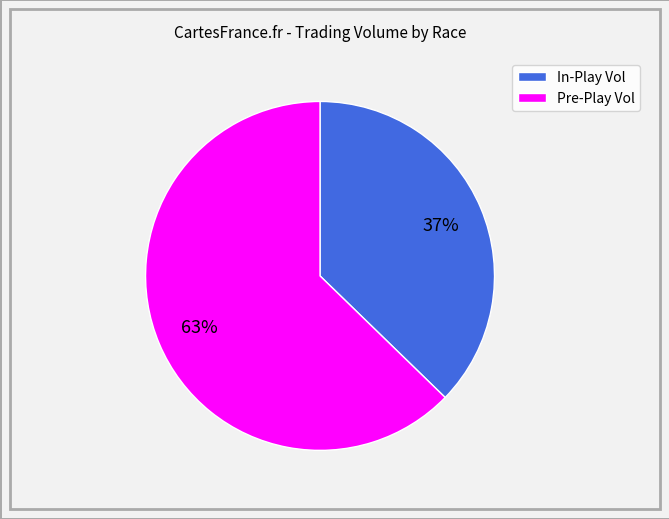

Does any single category account for the majority?

Yes